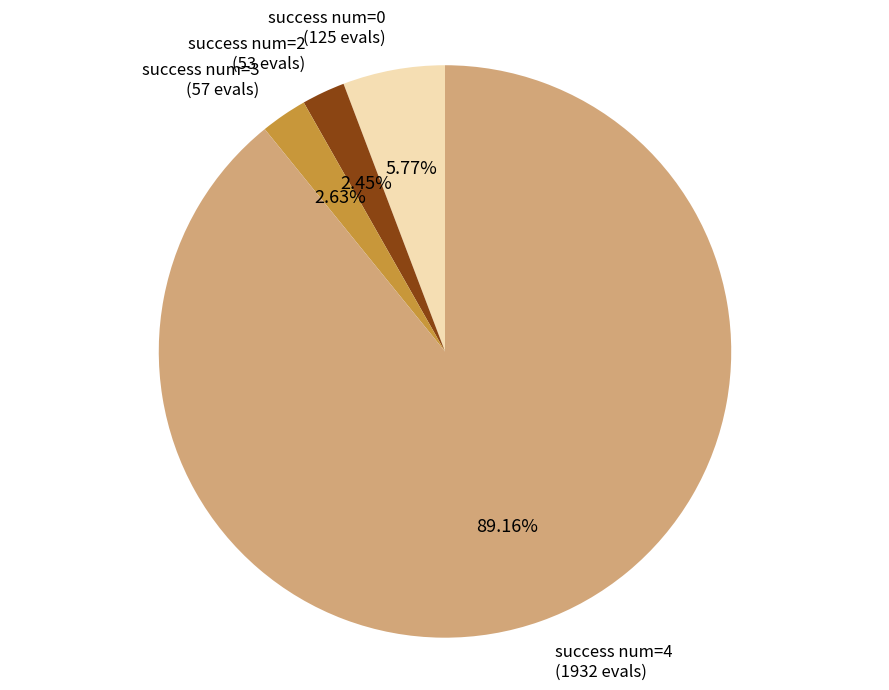

Is the sum of success num=2 and success num=4 greater than half?

Yes